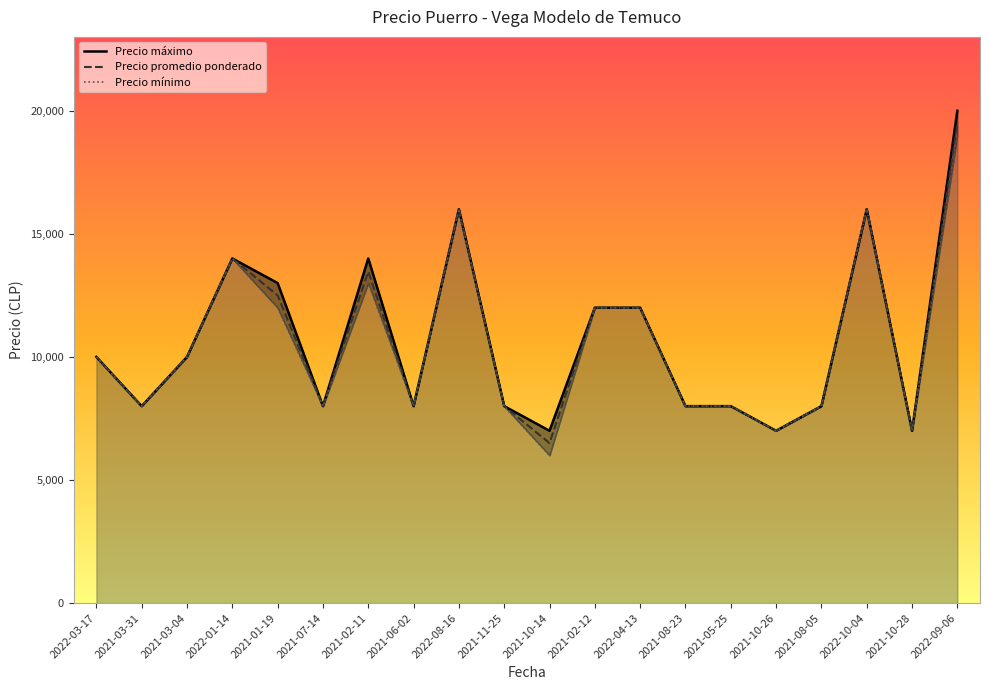

At how many categories does at least one series exceed 7281?

17